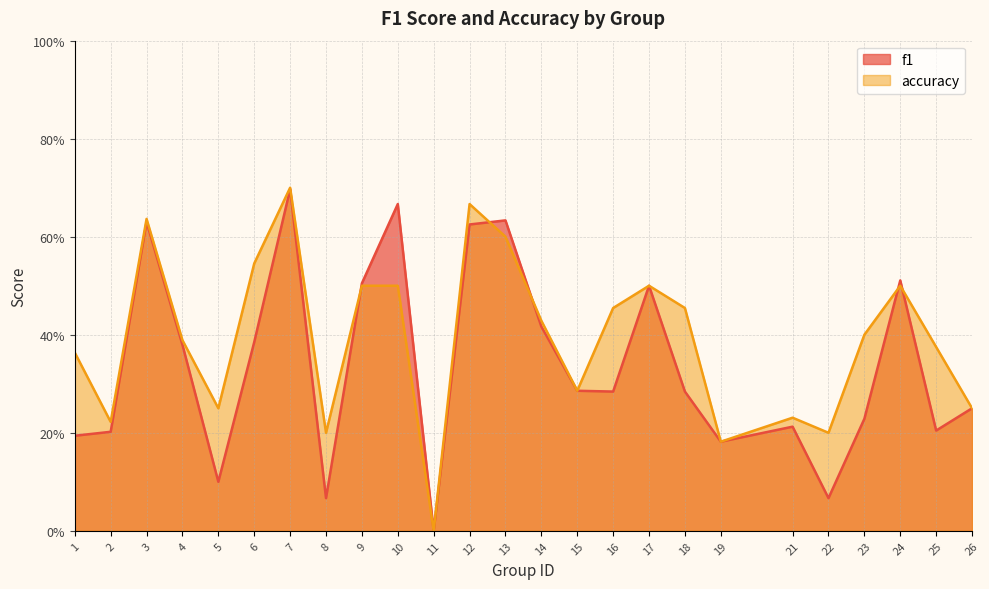

How many interior local peaks does the f1 series have?

7